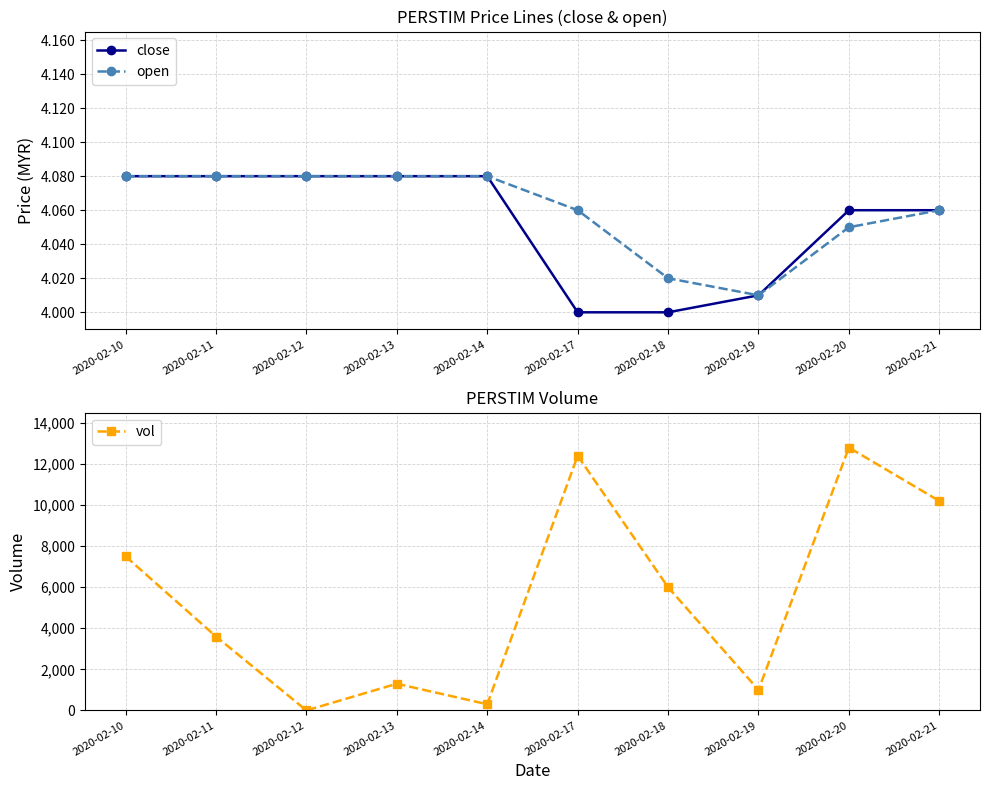

Which series changed the most between 2020-02-13 and 2020-02-18?

vol